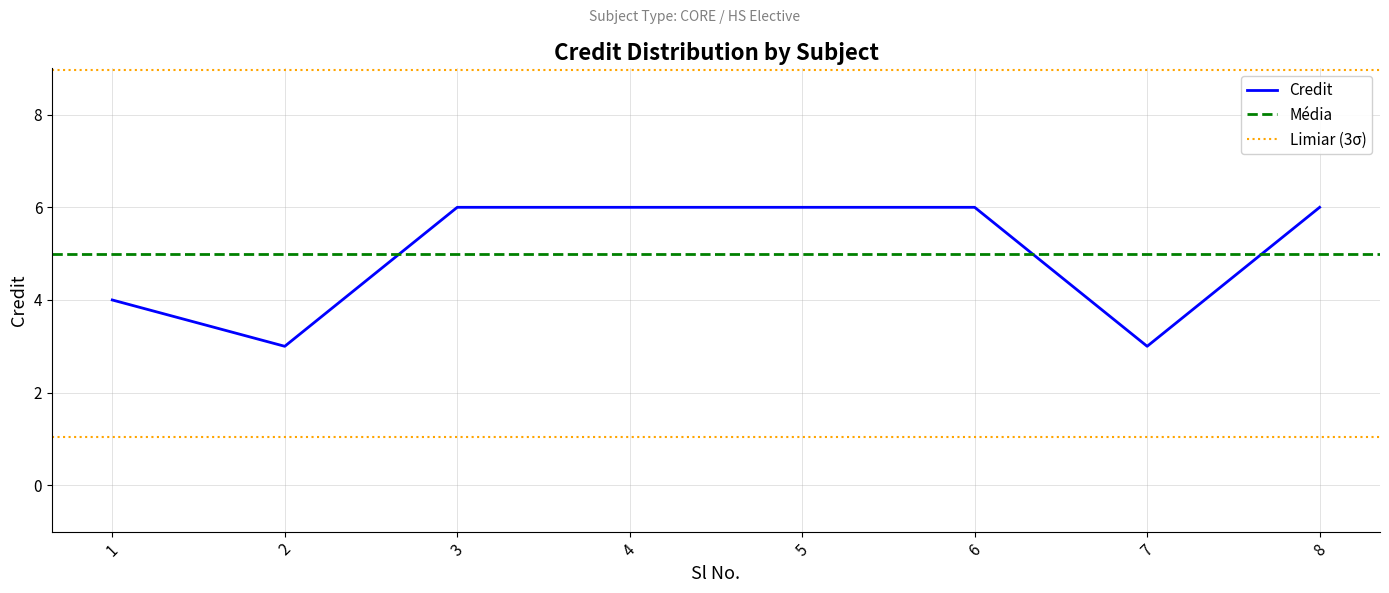

How many values are between 4 and 6?

6